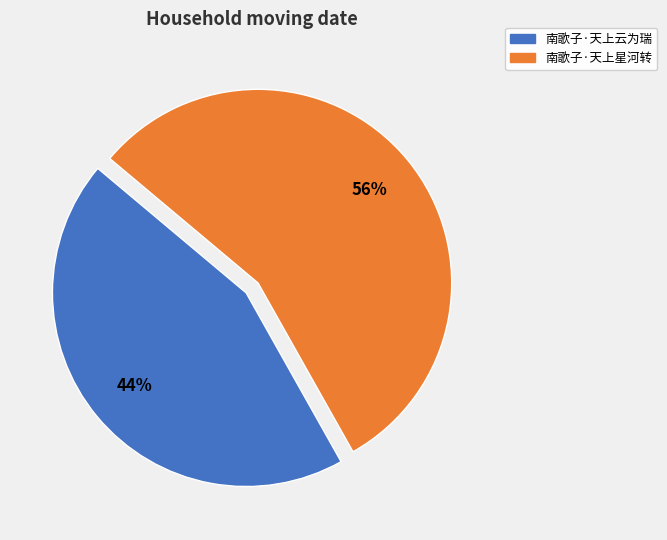

Do 南歌子·天上云为瑞 and 南歌子·天上星河转 together represent more than half of the pie?

Yes